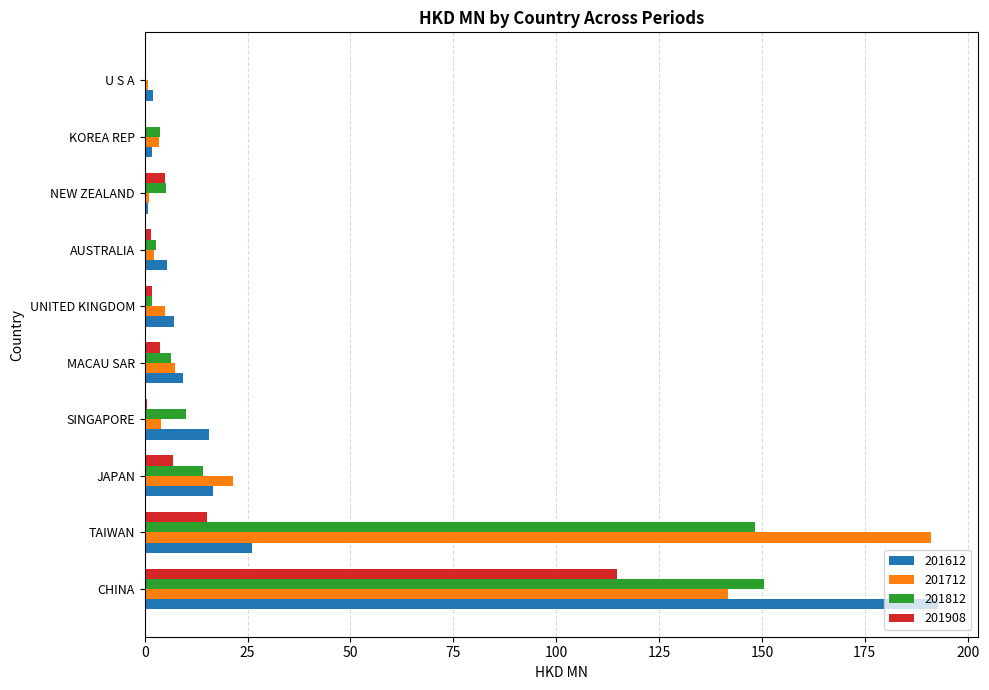

At which label is 201812 closest to 75?

JAPAN